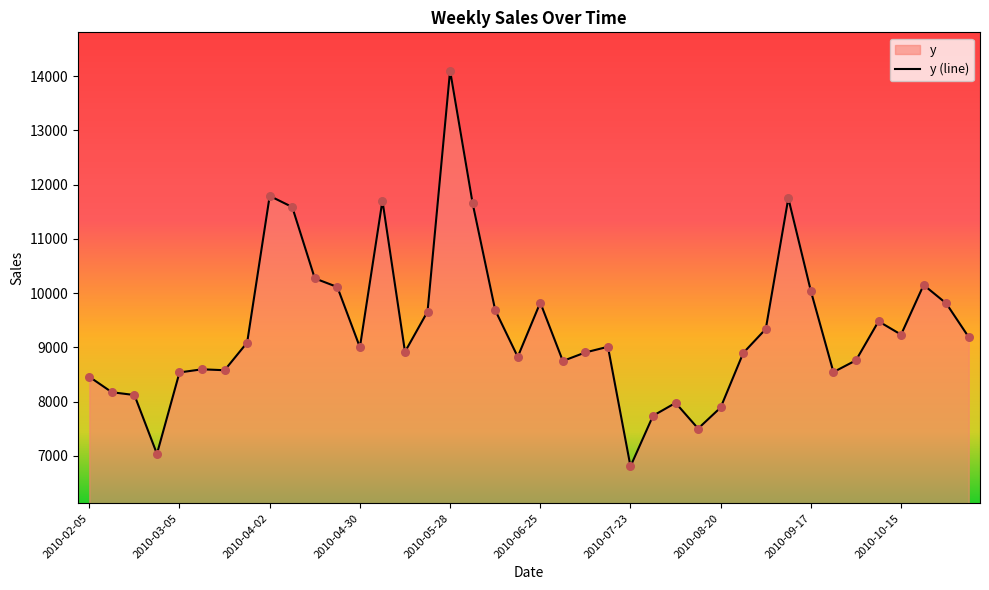

What is the change in value from 2010-06-11 to 2010-07-16?

-676.0